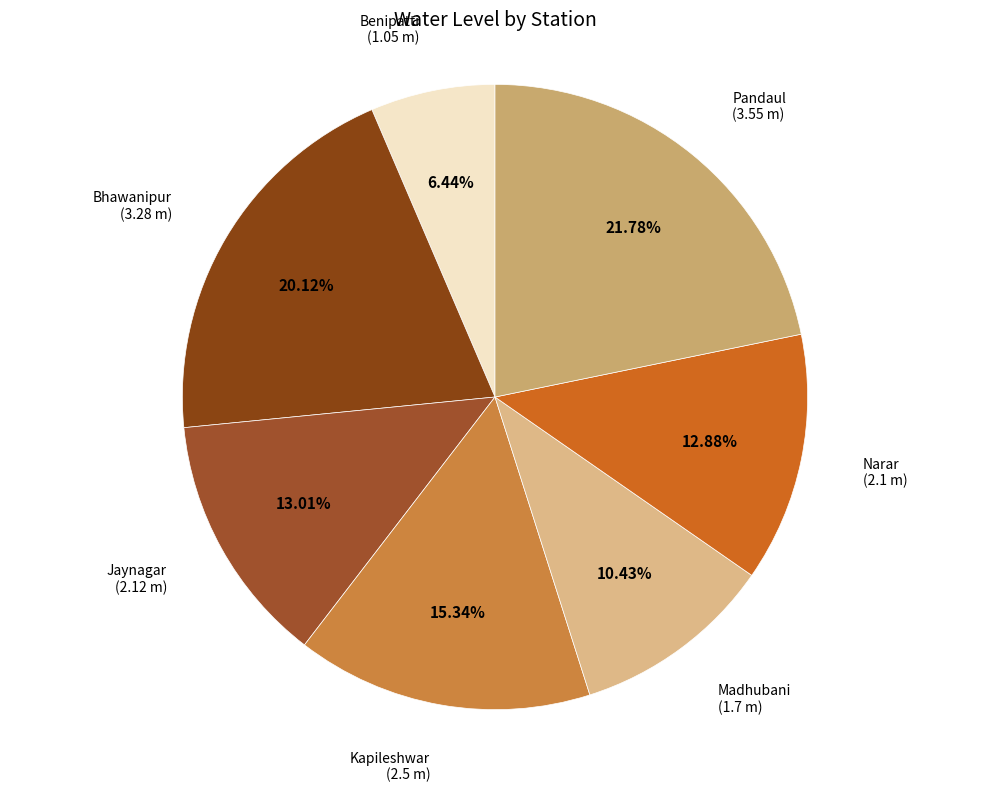

To the nearest percent, what is the combined percentage of Bhawanipur and Jaynagar?

33%